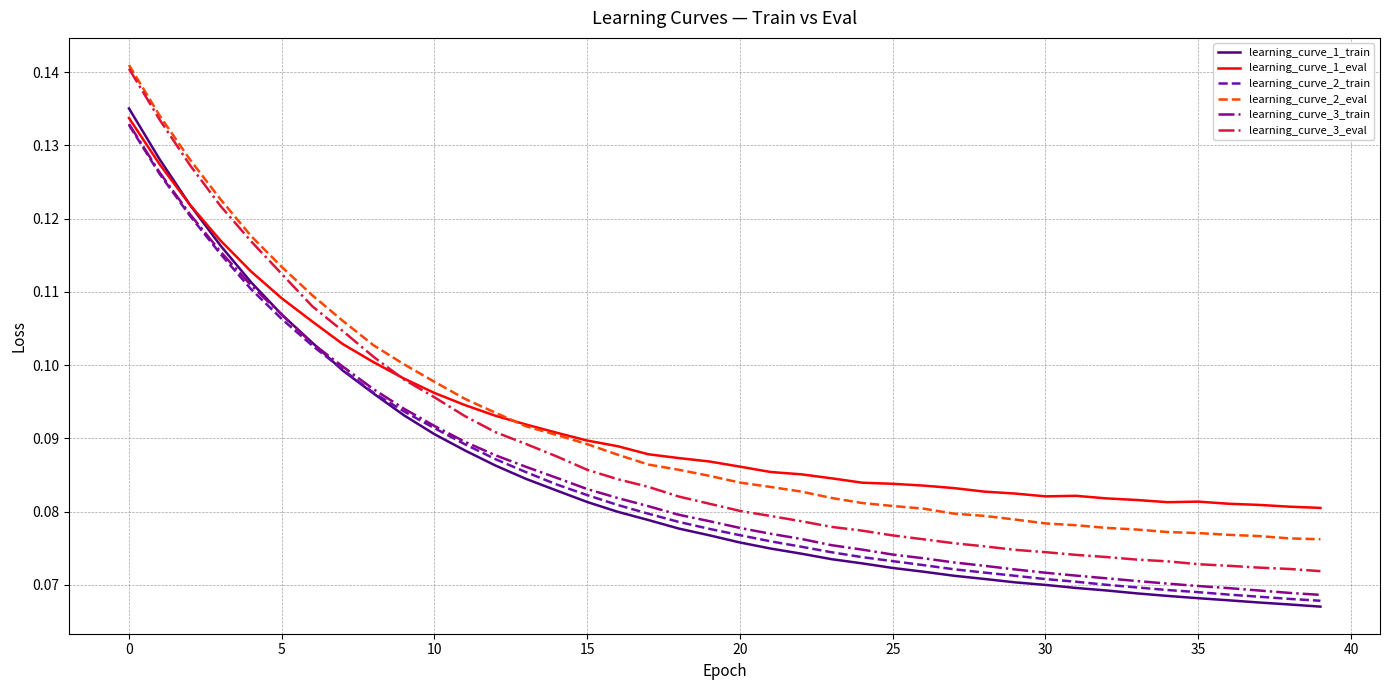

Which series has the widest spread of values?

learning_curve_3_eval